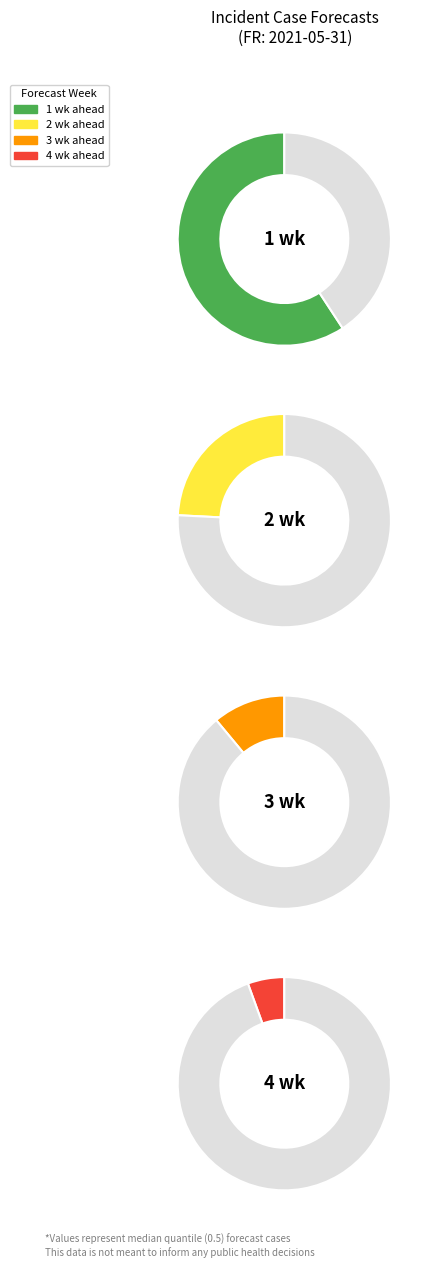

What percentage is the 2 wk ahead inc case slice, to the nearest percent?

24%